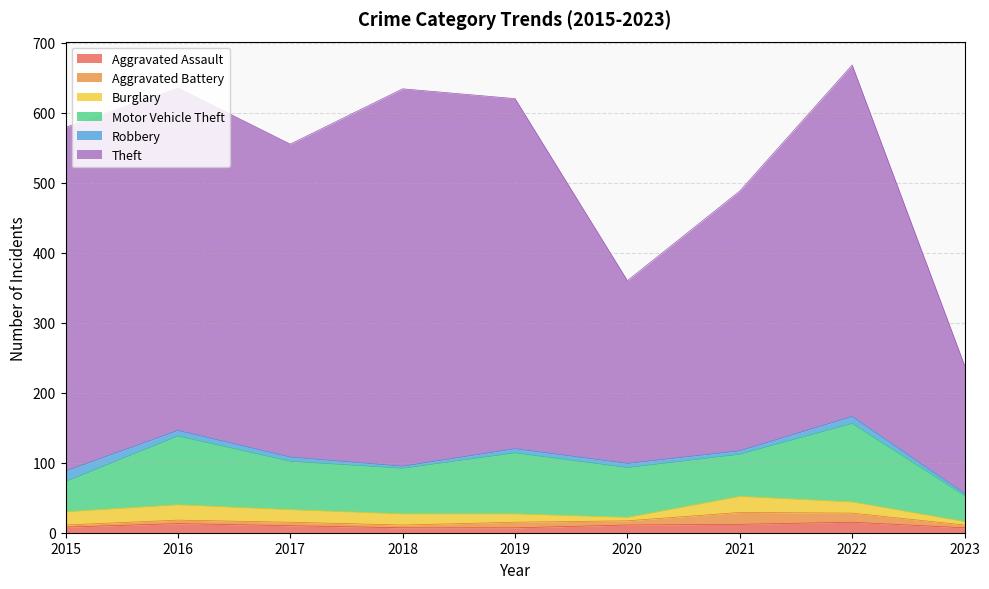

At which label is Aggravated Battery closest to 10?

2019